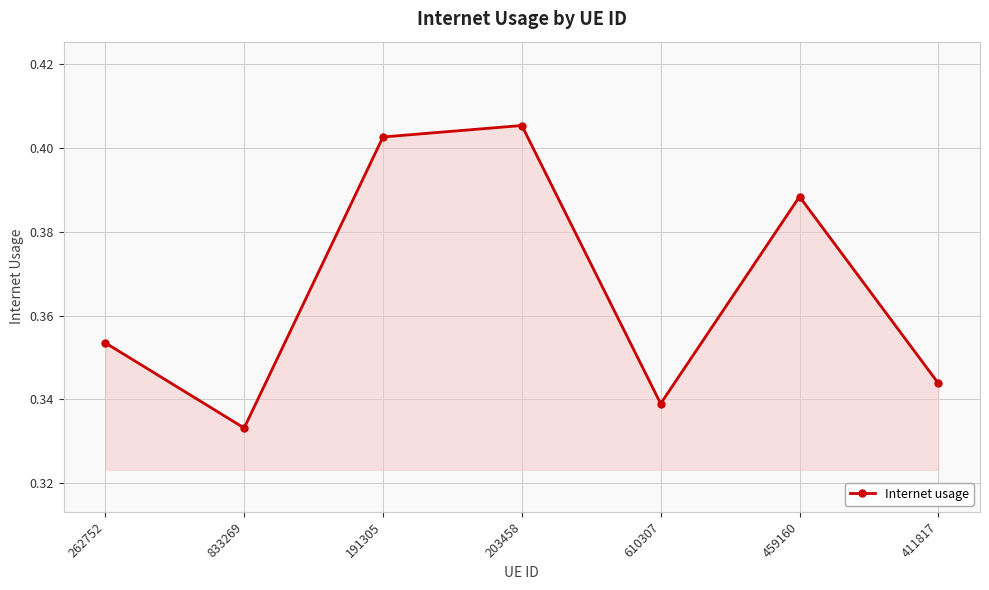

List the labels in order of value, largest first.

203458, 191305, 459160, 262752, 411817, 610307, 833269